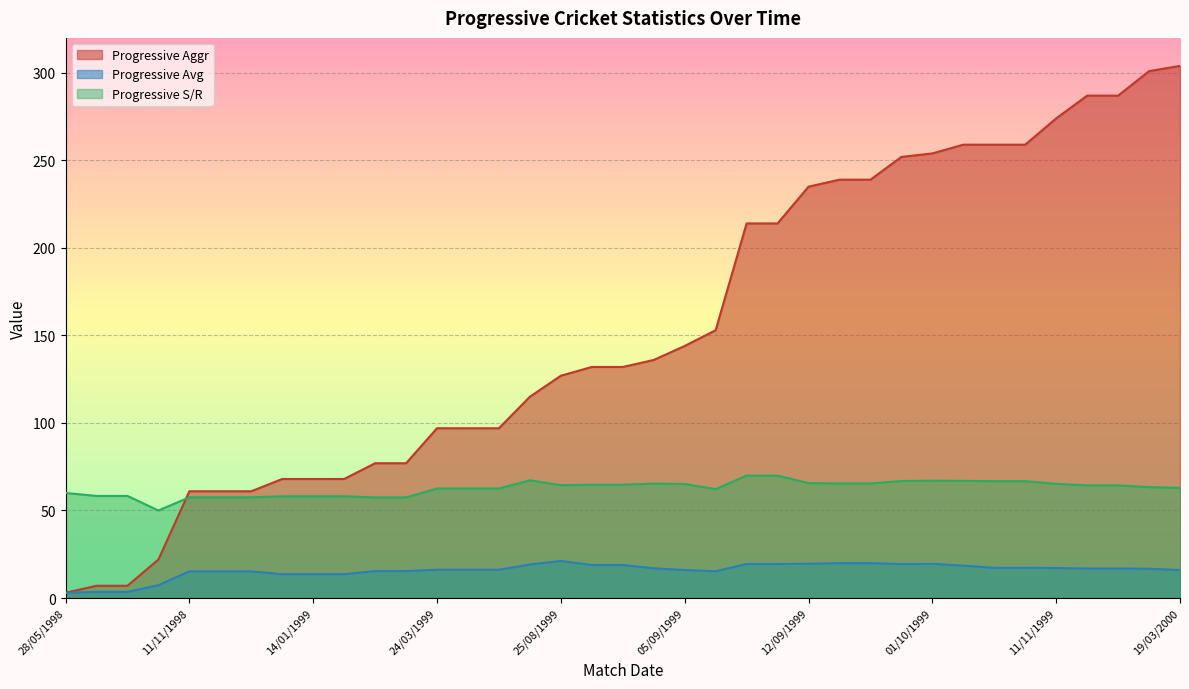

Where does the Progressive S/R series first go above 64?

23/08/1999